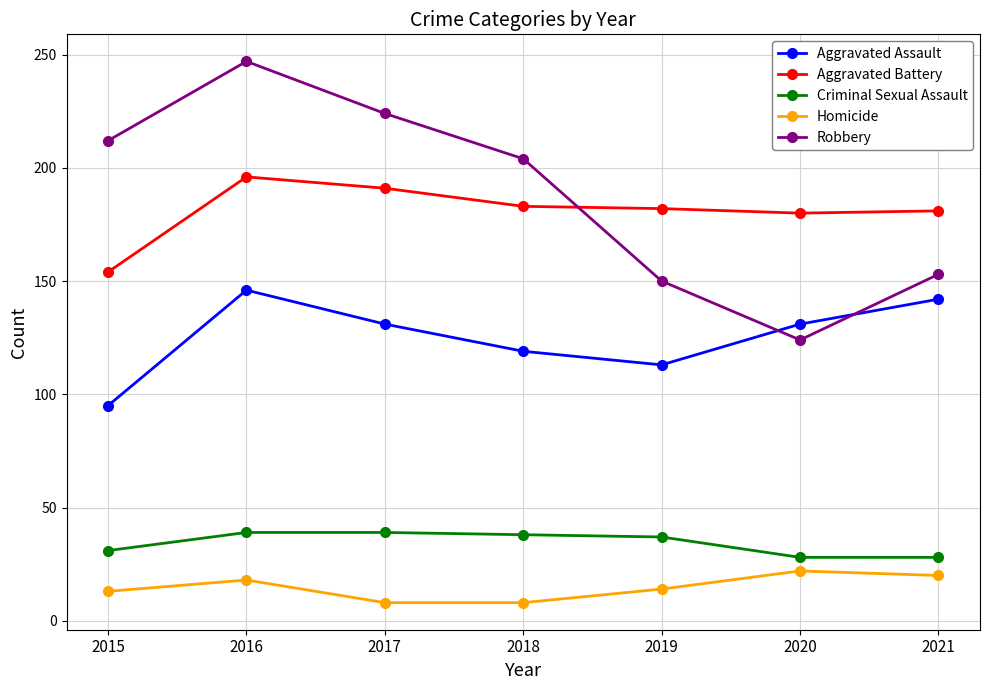

How many intersections are there between Robbery and Aggravated Battery?

1